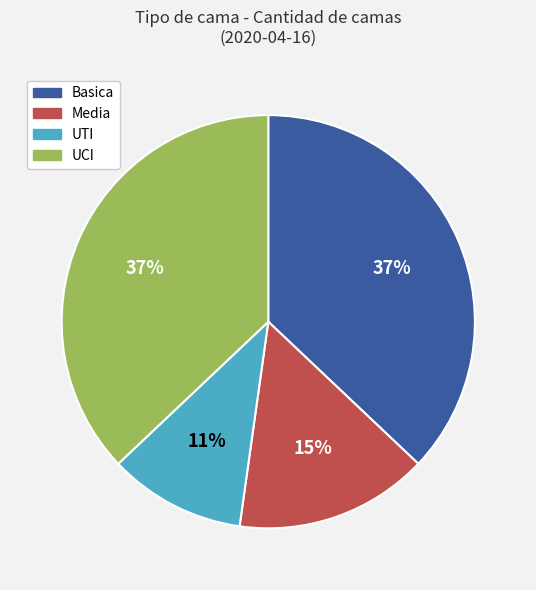

To the nearest percent, what portion does UTI represent?

11%